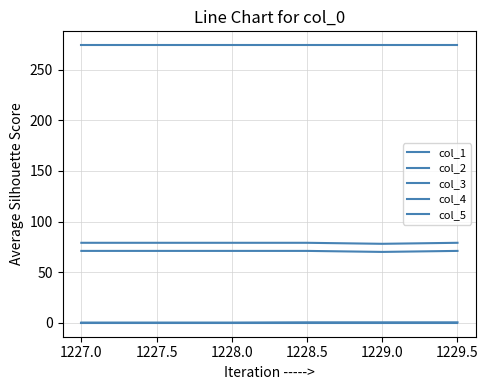

At which category is the sum across all series the highest?

1228.5